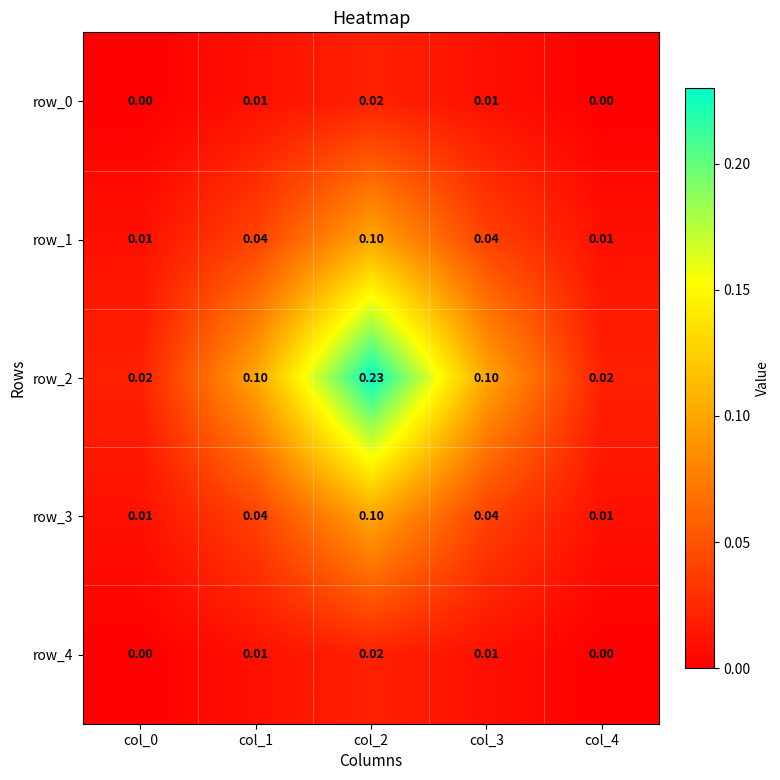

At which category is the sum across all series the highest?

col_2